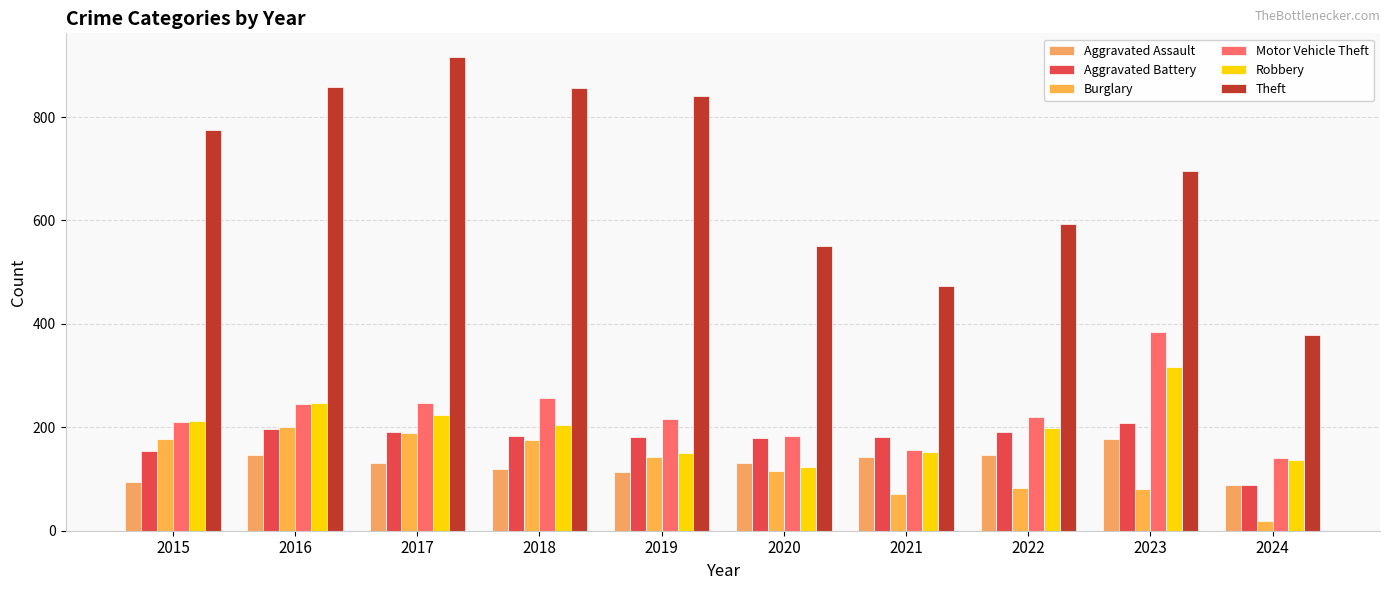

Which label corresponds to the largest value in the chart?

2017